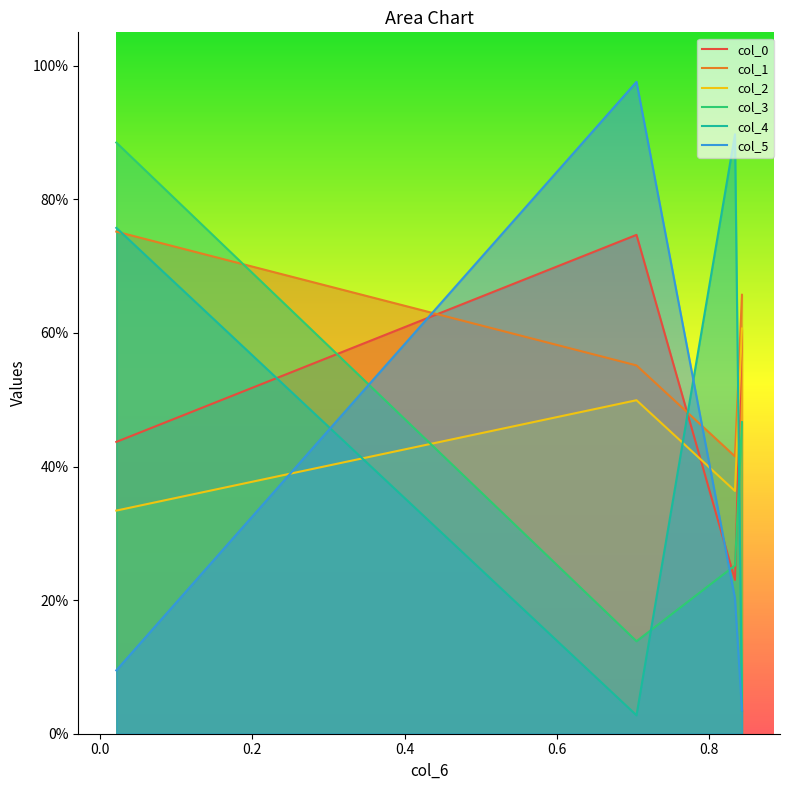

Which series has the largest total across all categories?

col_1